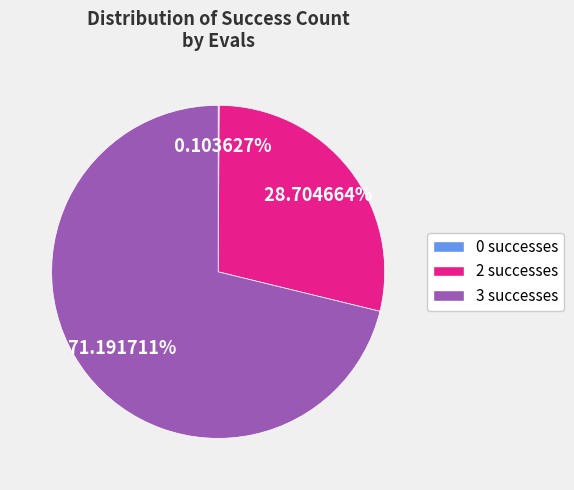

Does any single category account for the majority?

Yes